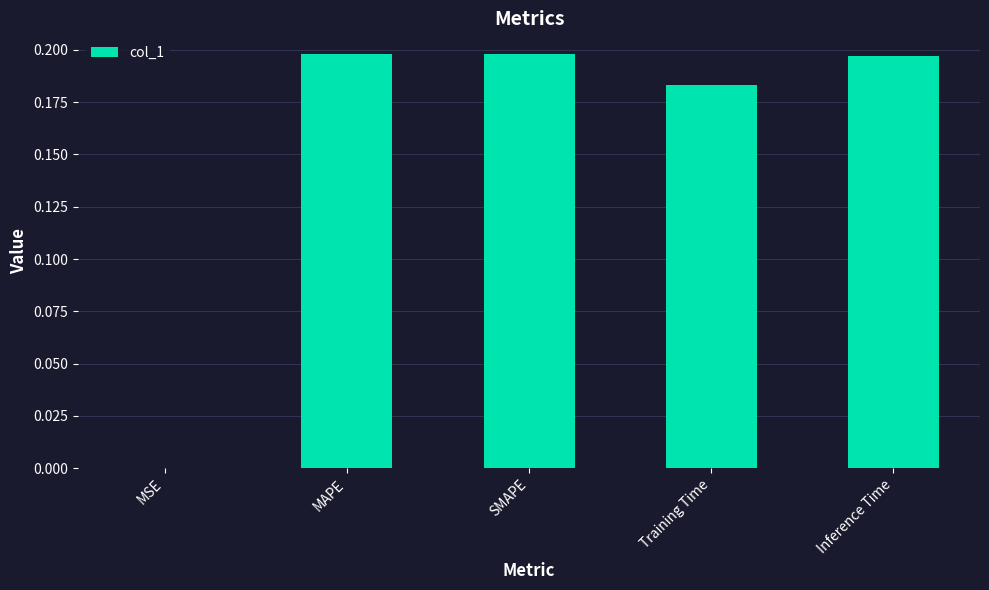

The chart shows a value of 0.2 at MAPE. True or false?

True